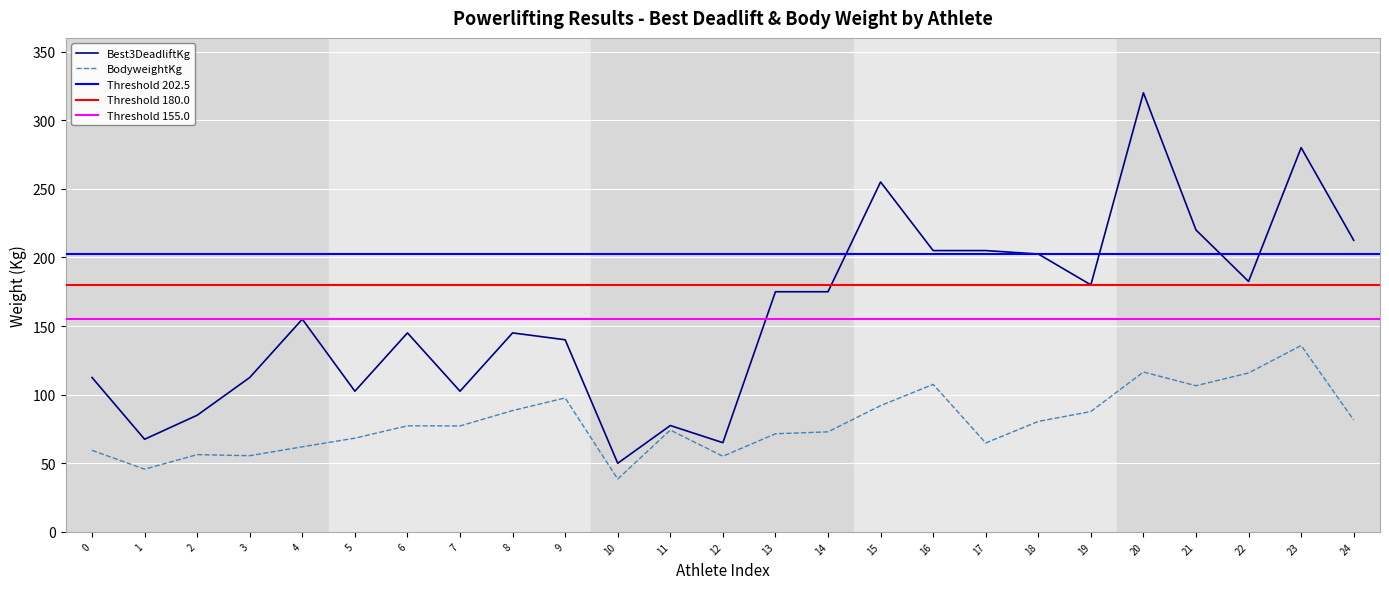

What is the difference between the maximum and minimum values in the BodyweightKg series?

97.3